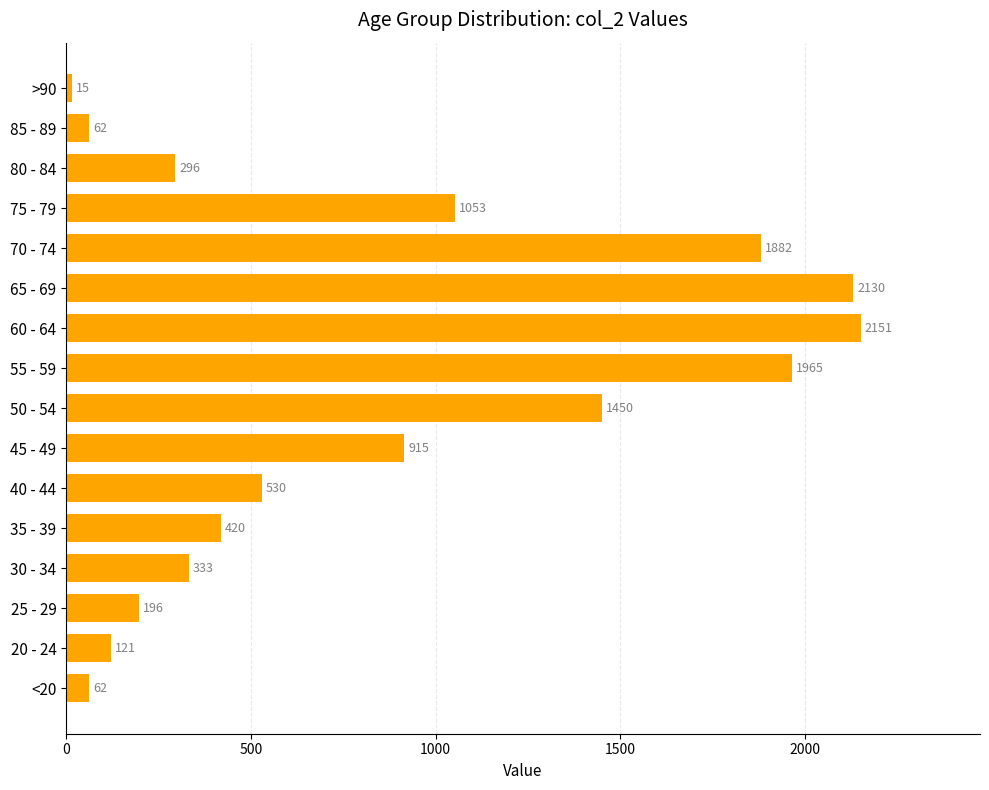

Reading bottom to top, what are all the values shown in this chart?

<20=62	20 - 24=121	25 - 29=196	30 - 34=333	35 - 39=420	40 - 44=530	45 - 49=915	50 - 54=1450	55 - 59=1965	60 - 64=2151	65 - 69=2130	70 - 74=1882	75 - 79=1053	80 - 84=296	85 - 89=62	>90=15